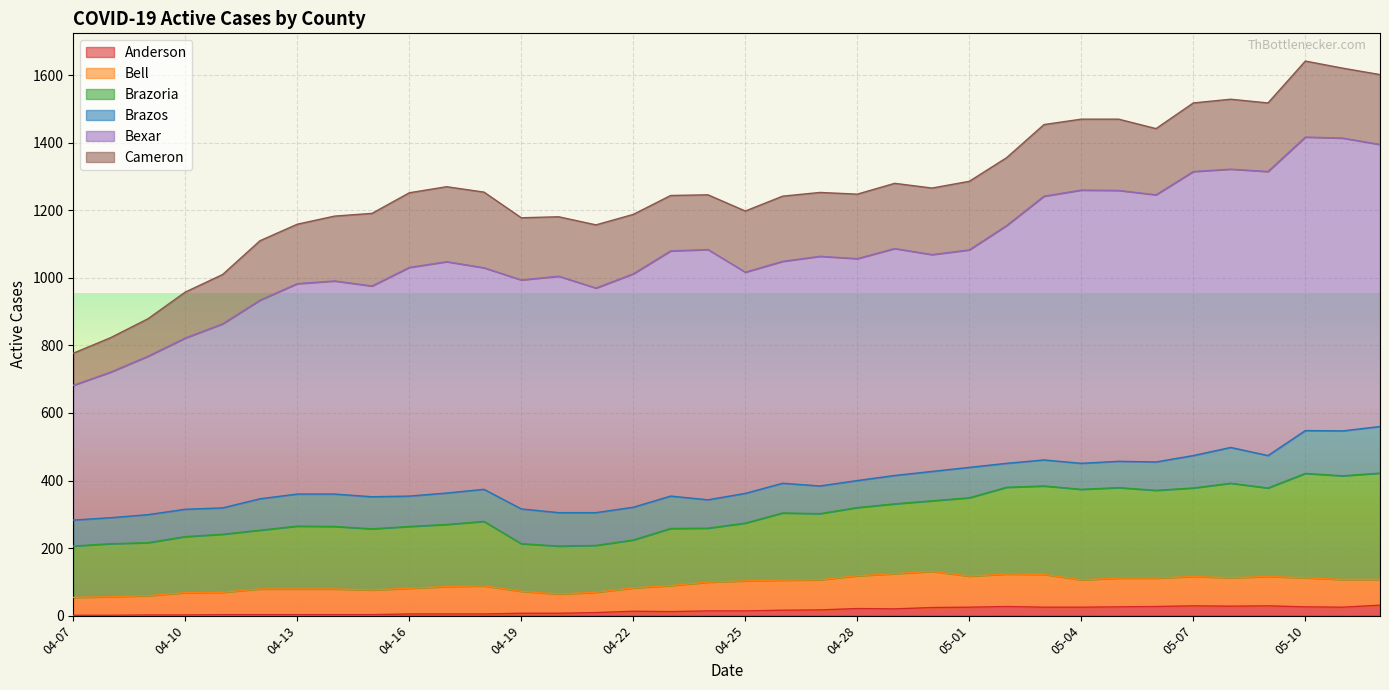

How many interior local peaks does the Bexar series have?

9